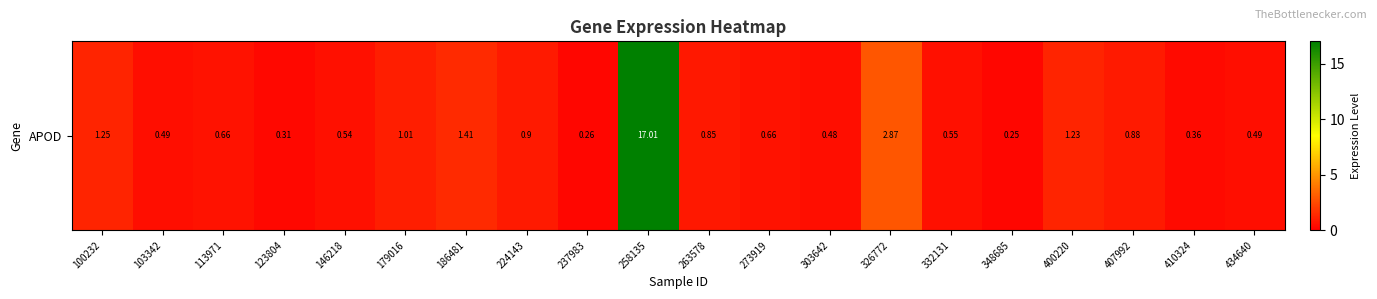

What is the sum of the values at 103342 and 303642?

1.0